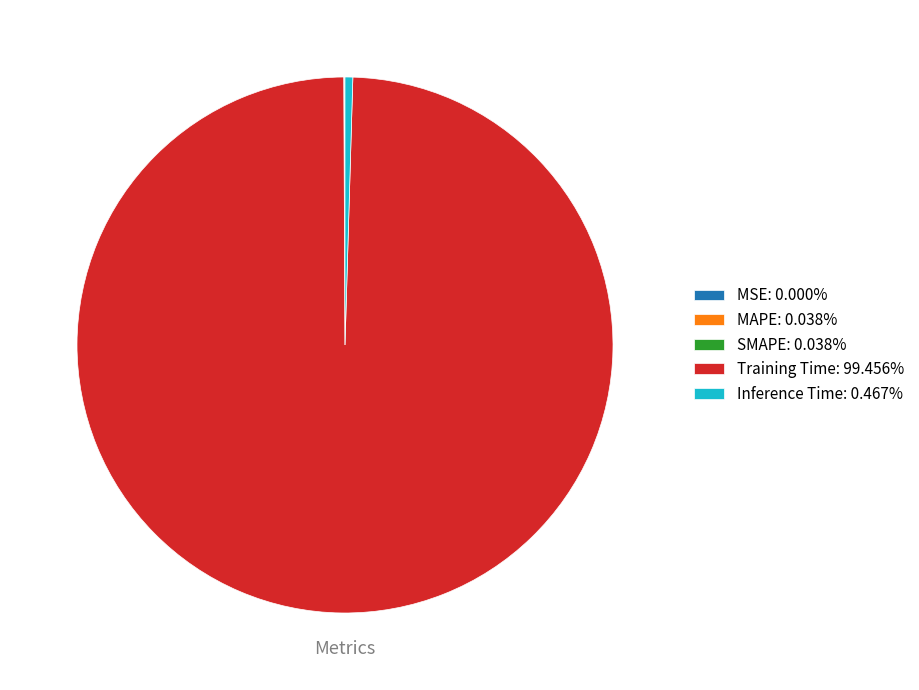

Is there a majority slice in this chart?

Yes